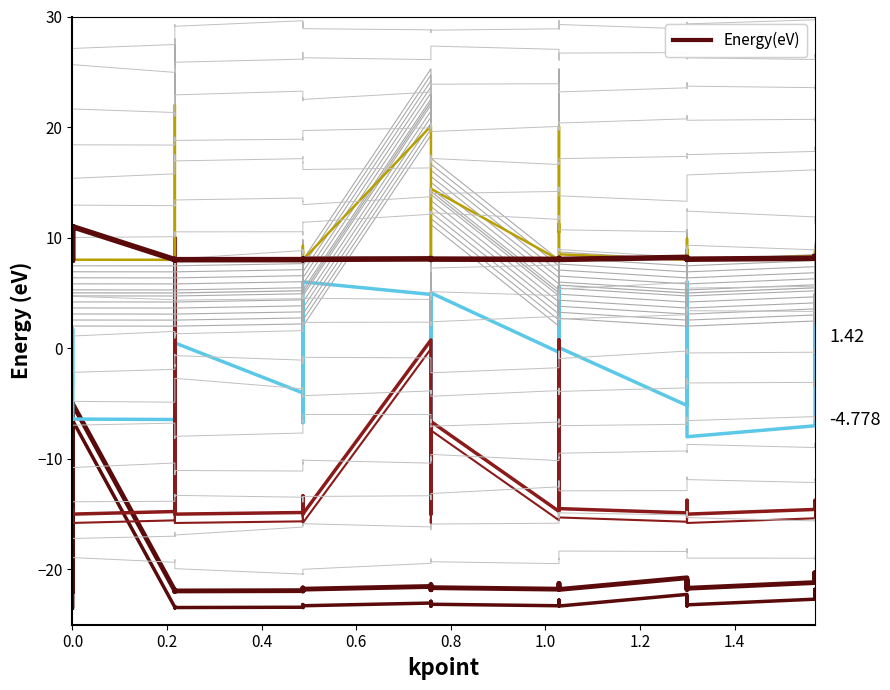

What is the value of the Leve EXP point at the 23rd from the left?

-21.5